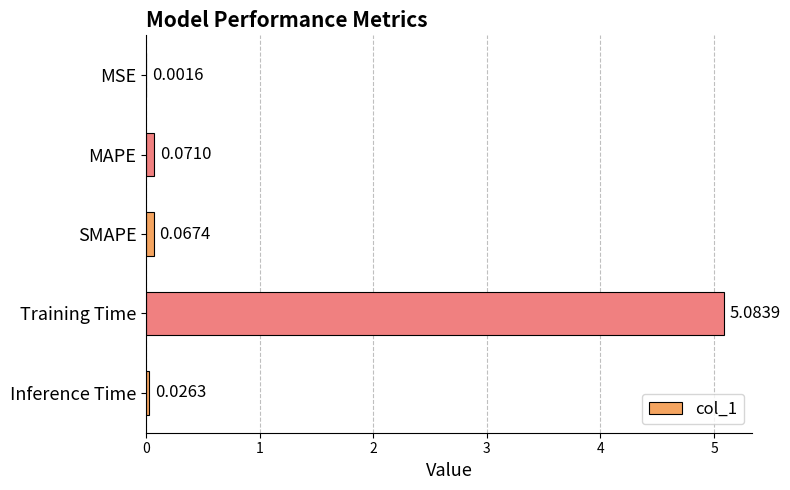

At which category does the chart reach its peak across all series?

Training Time